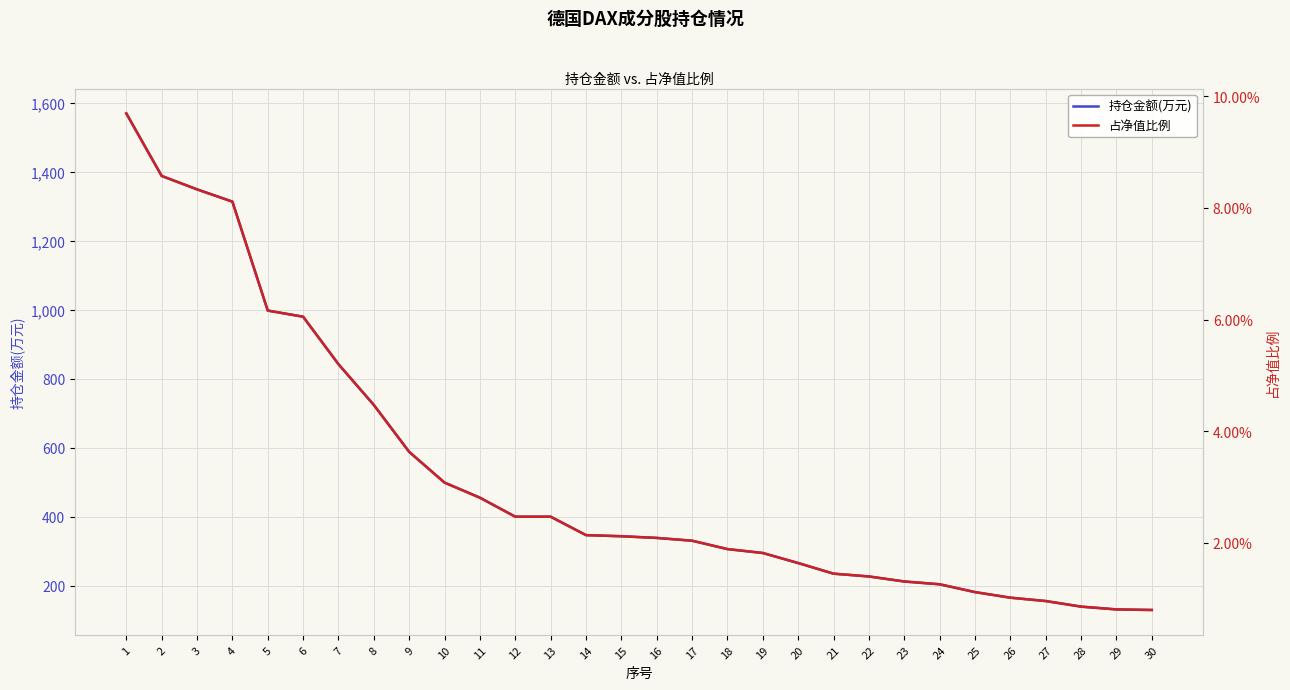

At which category is the sum across all series the highest?

1